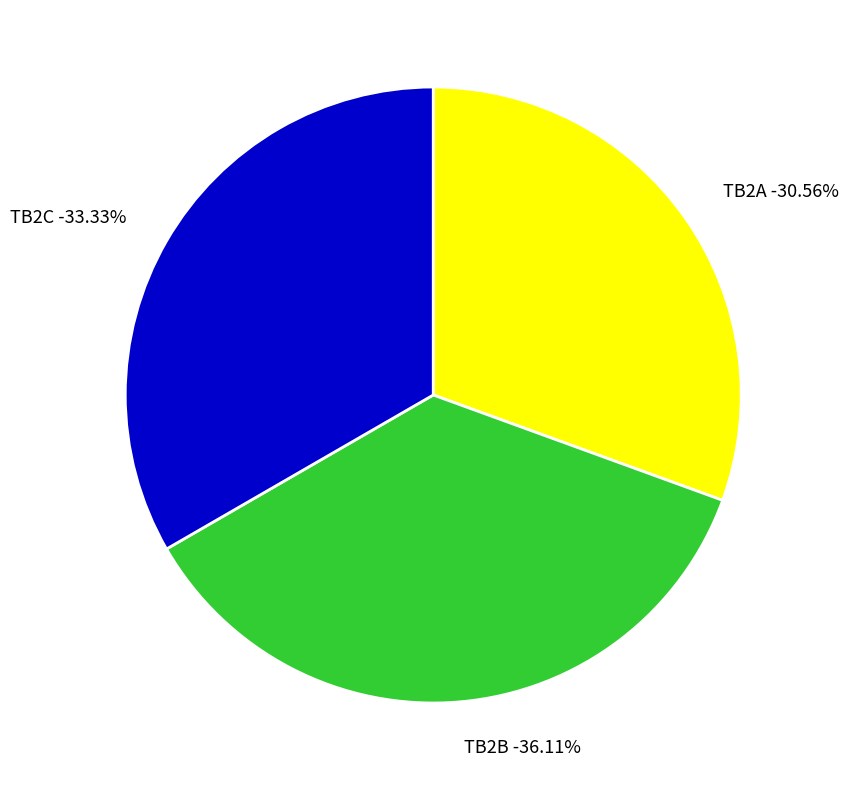

Approximately how many times larger is the value at TB2B compared to TB2A?

1.2